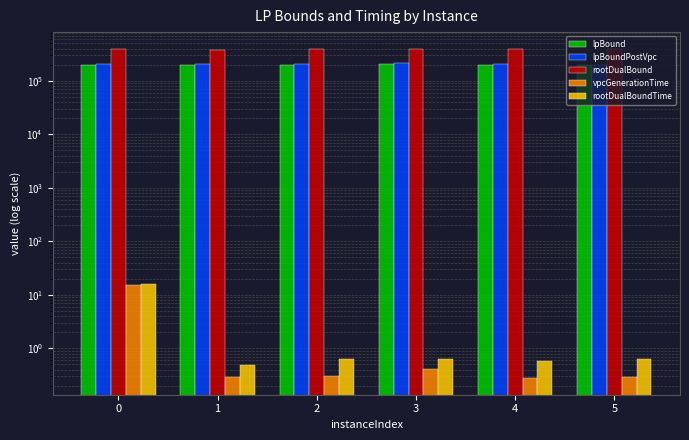

Rank the categories by lpBound value from lowest to highest.

5, 1, 0, 2, 4, 3